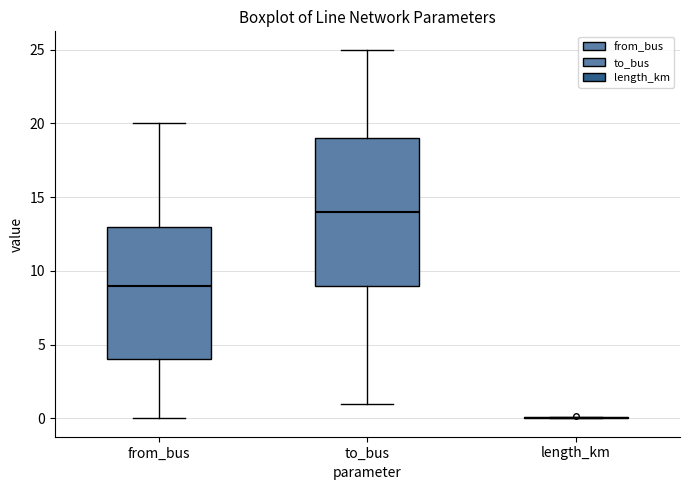

Which box is the tallest, from its lower edge to its upper edge?

to_bus